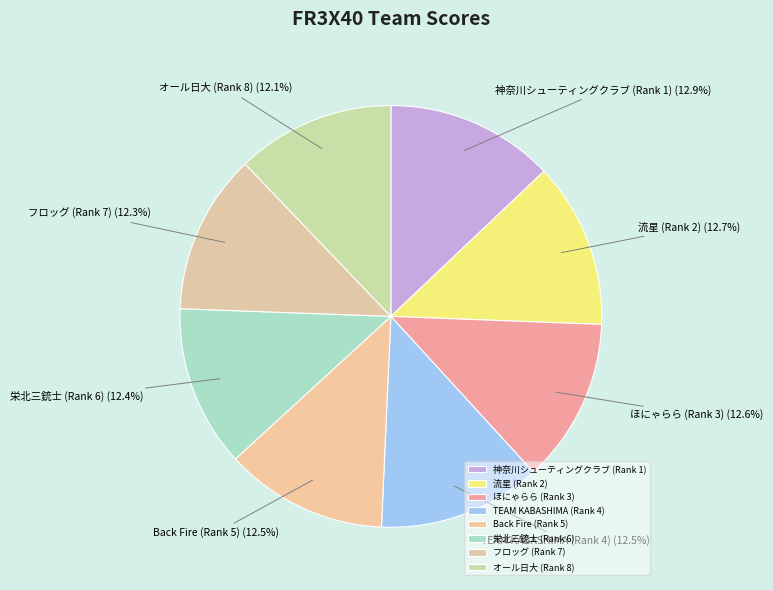

The 栄北三銃士 (Rank 6) slice represents 27% of the pie. True or false?

False